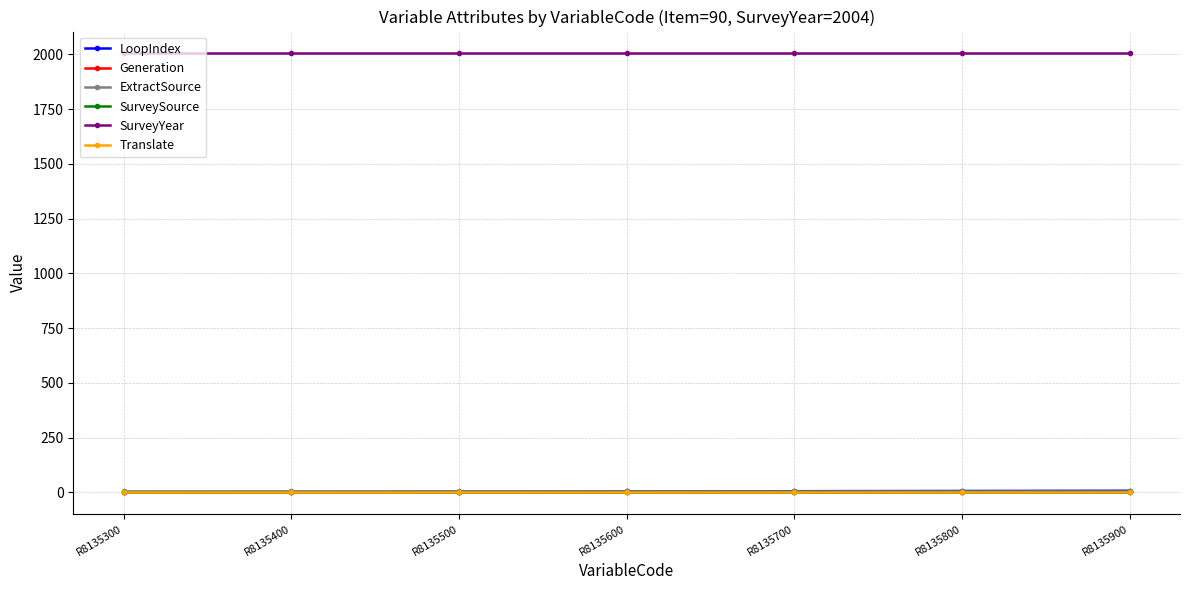

At which label does SurveySource reach its peak?

R8135300